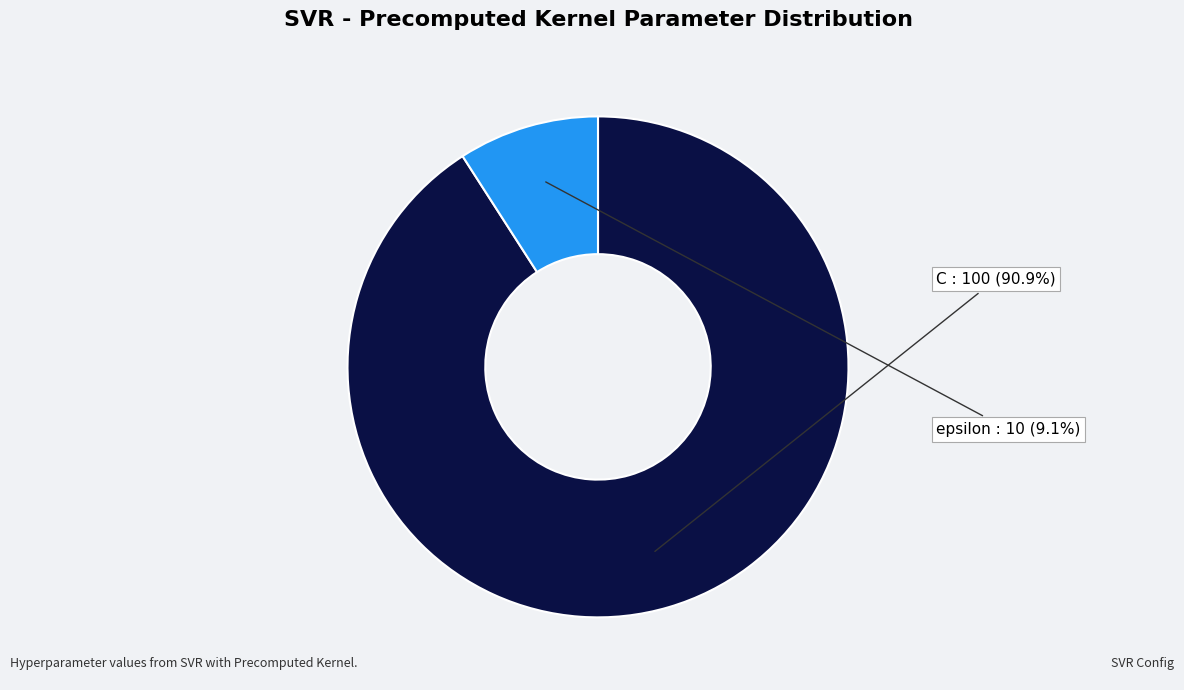

To the nearest percent, what percentage of the pie is C?

91%